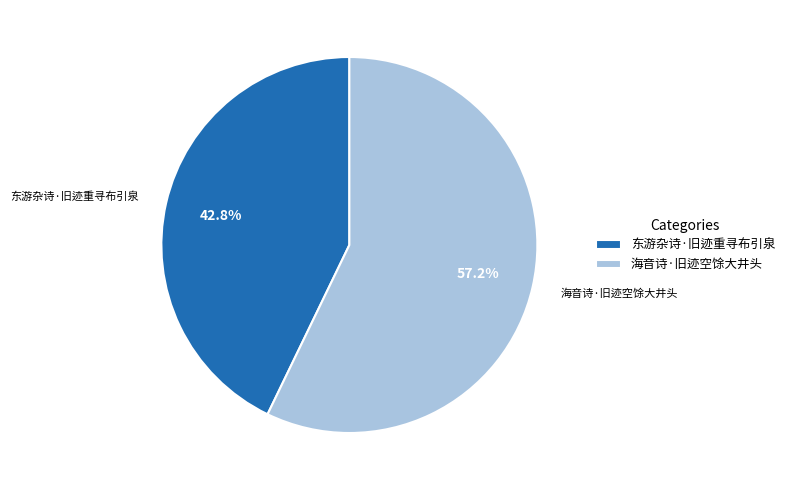

Which category has the smallest portion of the pie?

东游杂诗·旧迹重寻布引泉